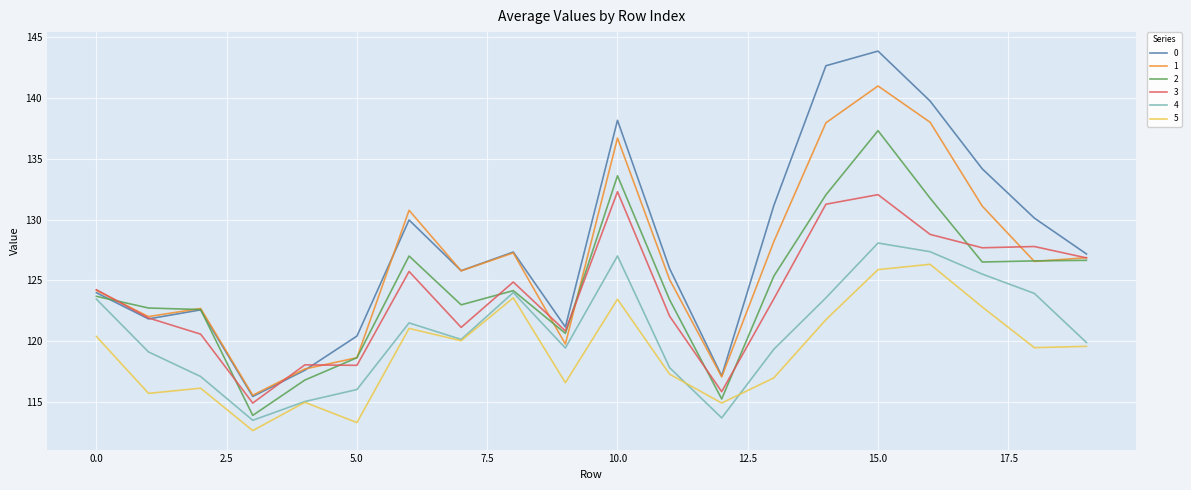

What is the difference between the second highest and second lowest values in the 3 series?

16.2